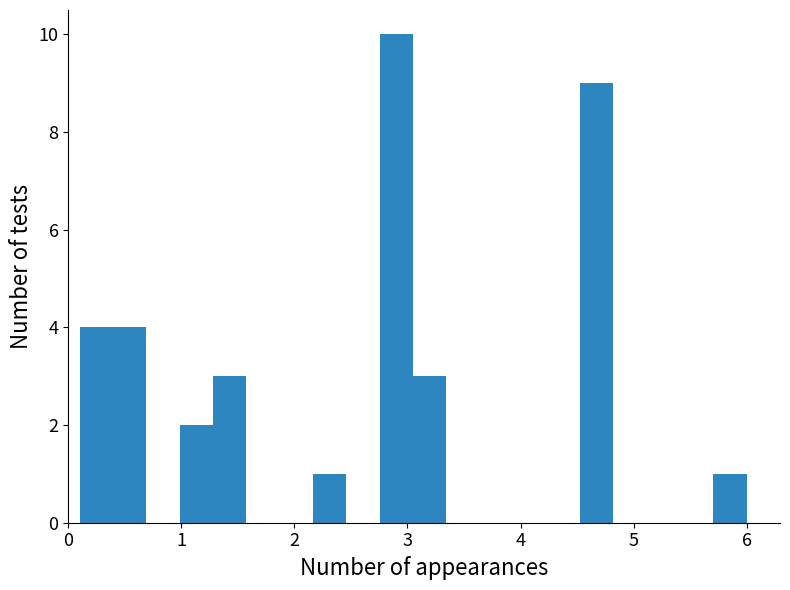

Read against the x-axis, roughly where is the centre of the tallest bar?

2.9